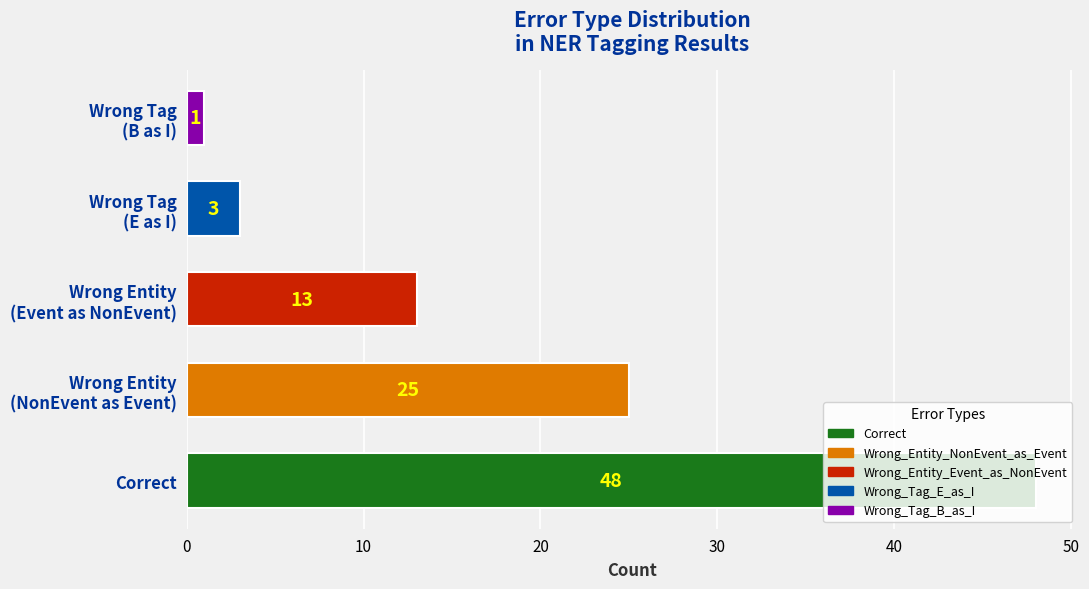

What is the maximum value shown in the chart?

48